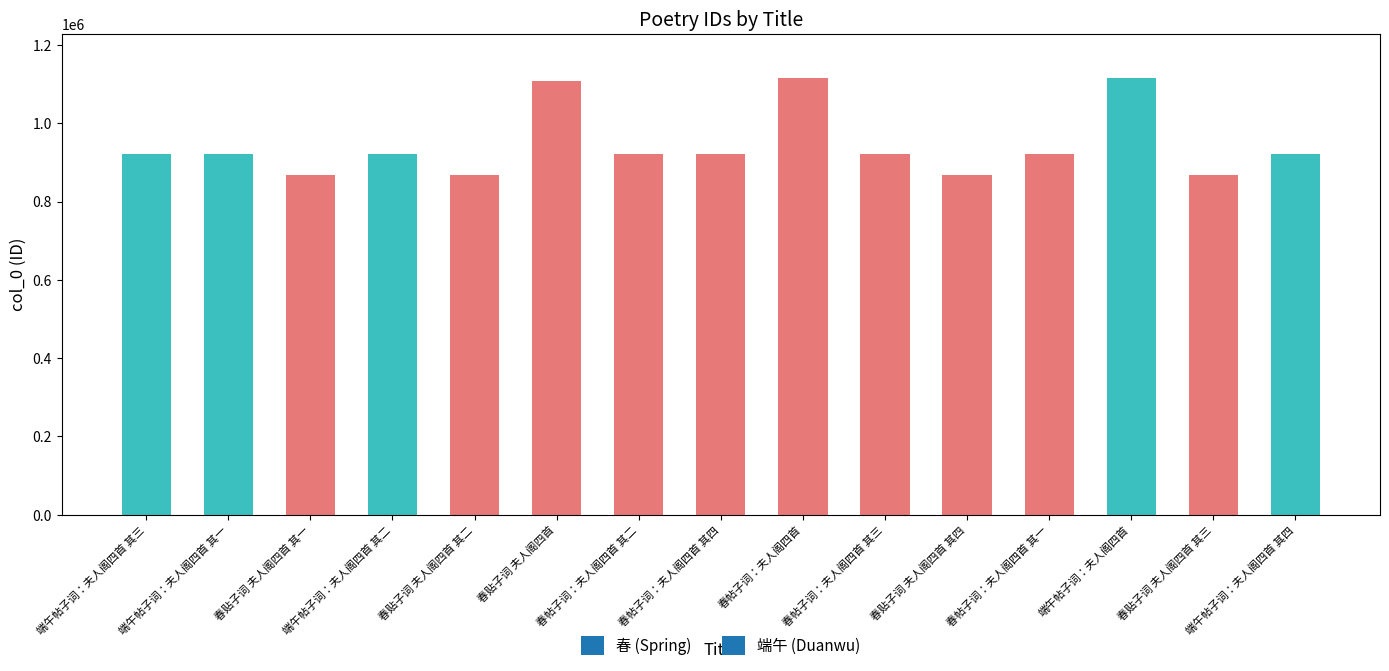

What is the maximum value shown in the chart?

1116607